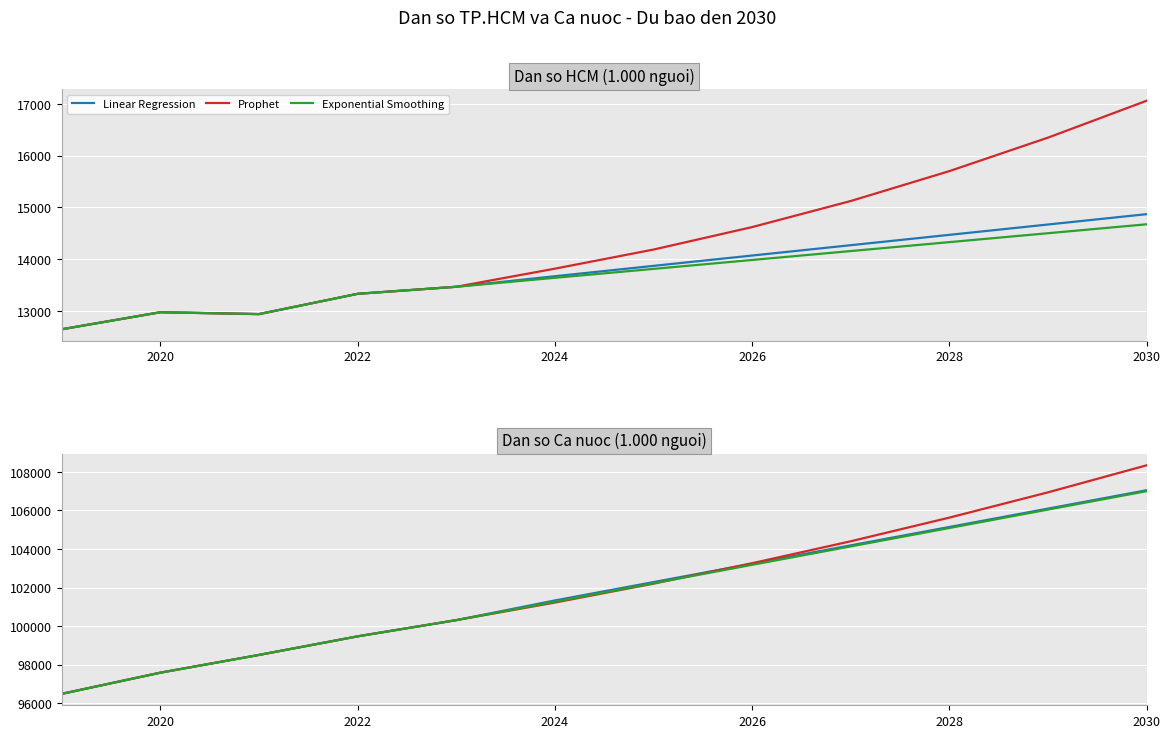

Which series changed the most between 2020 and 2022?

Linear Regression